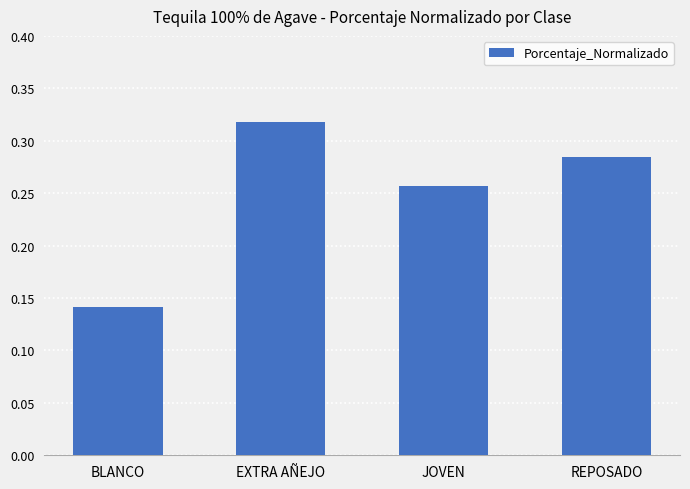

What is the label of the 4th bar from the right?

BLANCO